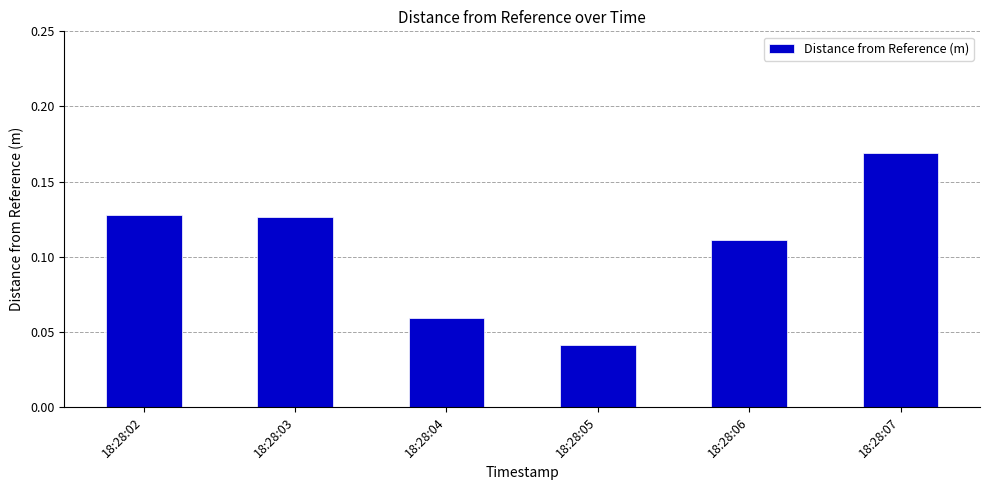

True or false: the data shows 0.3 at 18:28:07.

False